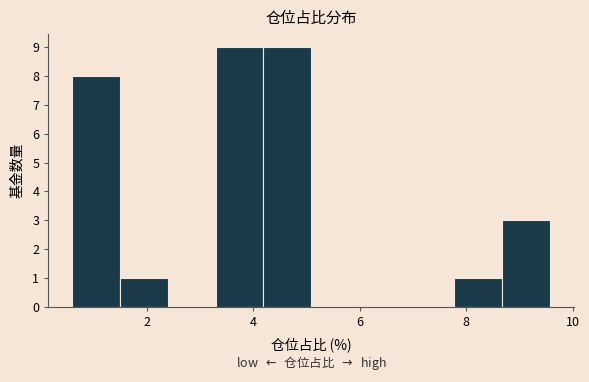

Reading left to right, transcribe this chart: for each bar, give the range it covers on the x-axis and its height. Neither the bar edges nor the heights are printed on the chart, so give them approximately, as read against the axes.

0.6 to 1.4: 8
1.4 to 2.4: 1
2.4 to 3.2: 0
3.2 to 4.2: 9
4.2 to 5.0: 9
5.0 to 6.0: 0
6.0 to 6.8: 0
6.8 to 7.8: 0
7.8 to 8.6: 1
8.6 to 9.6: 3